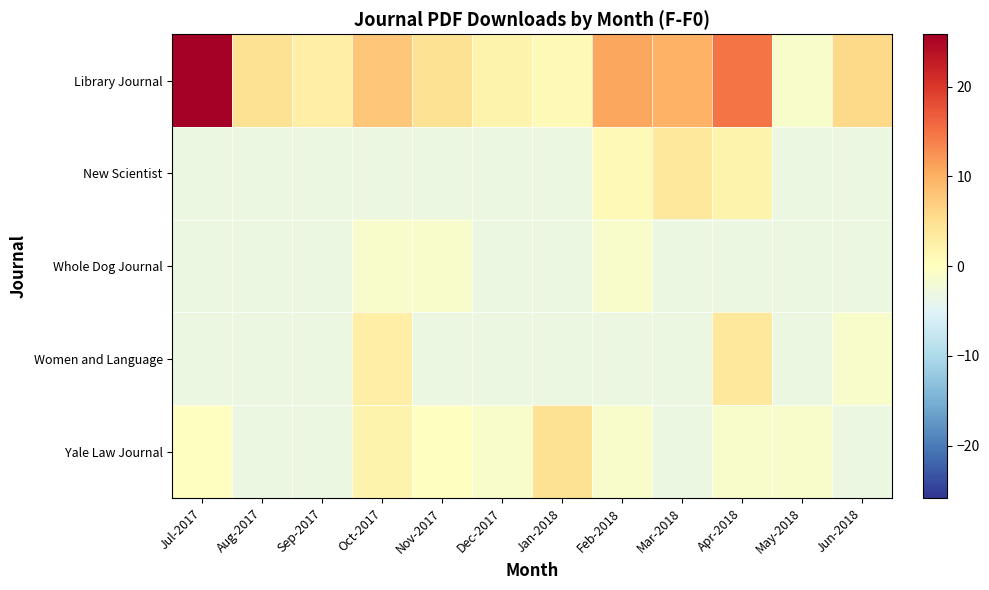

At which category is the sum across all series the highest?

Jul-2017